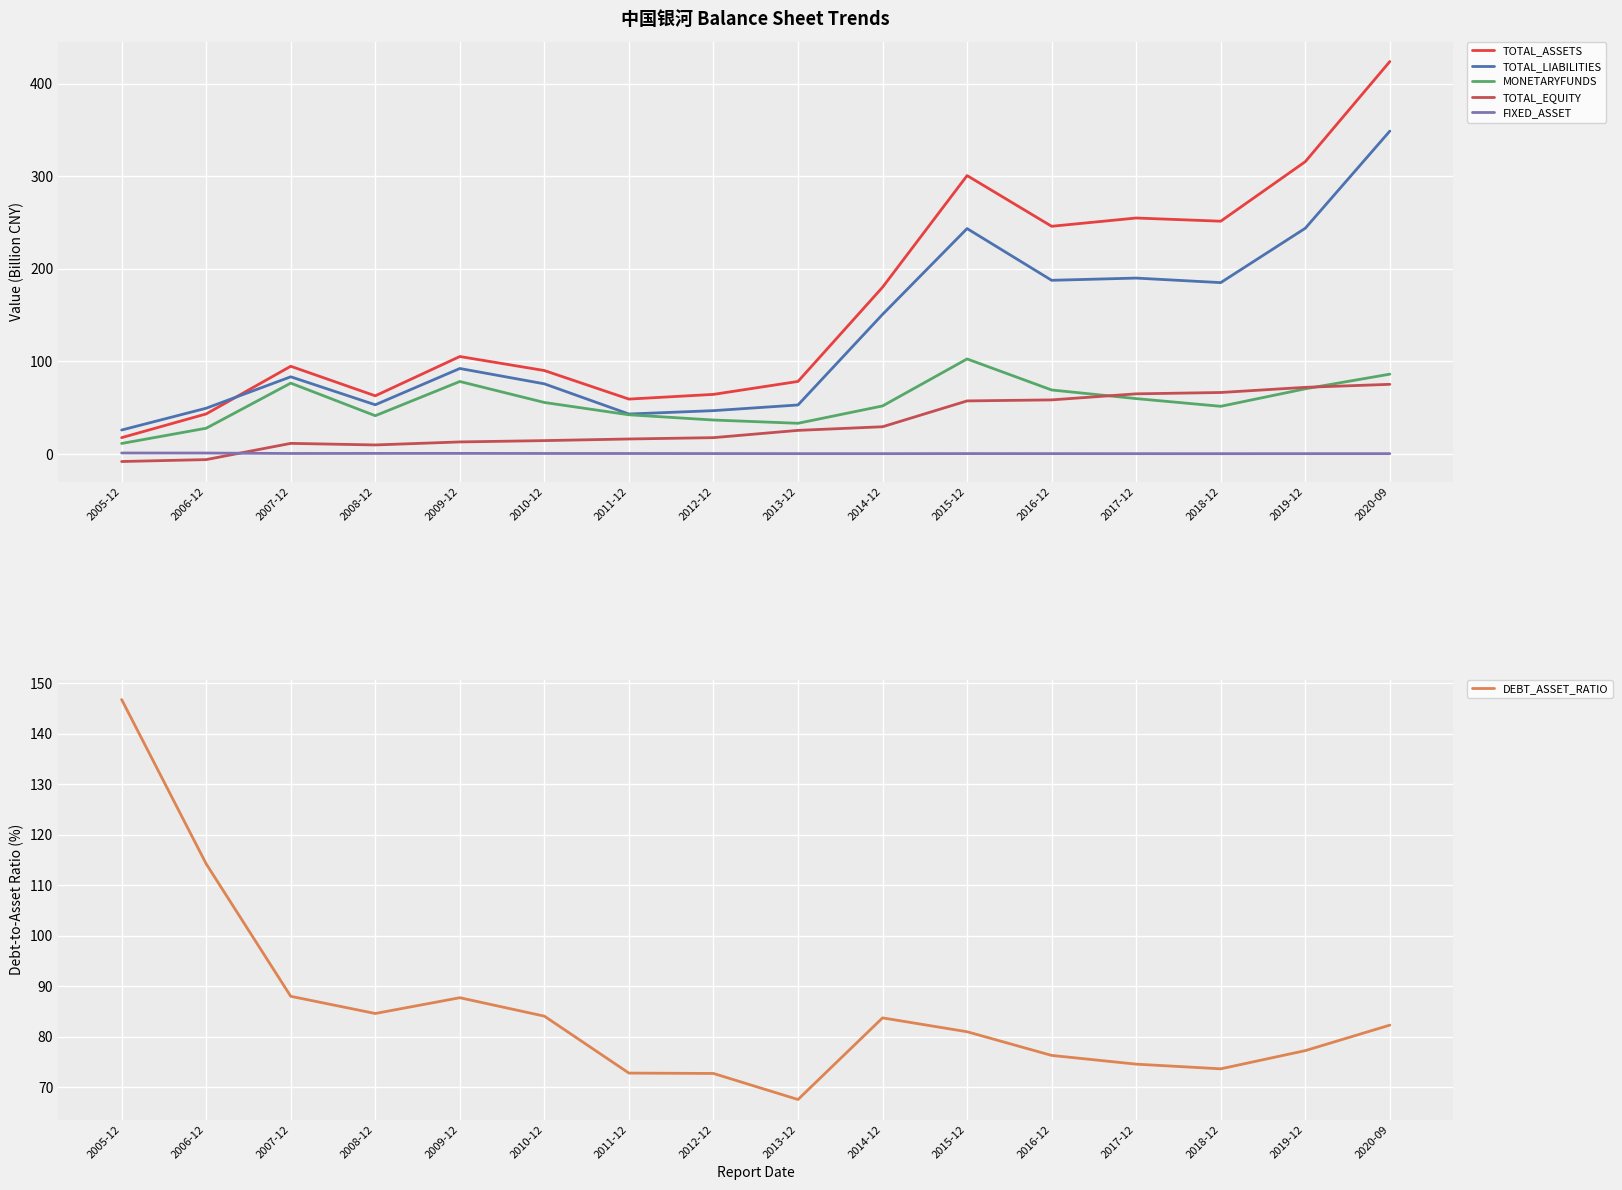

Where is the first local minimum for TOTAL_EQUITY?

2008-12